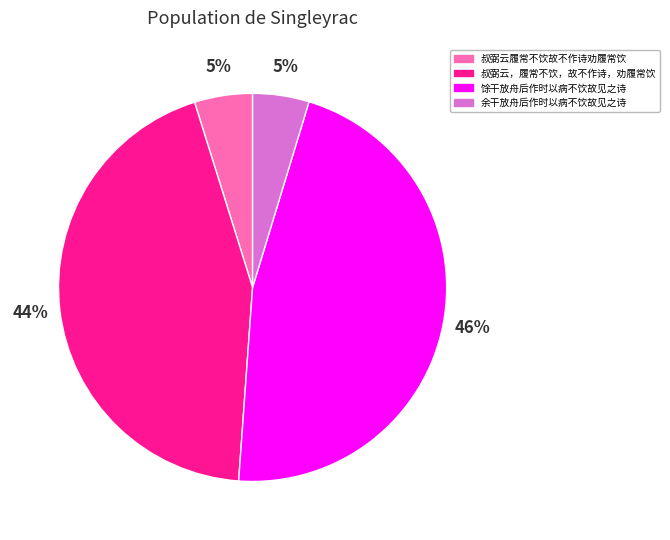

Is there any slice that represents more than half of the pie?

No